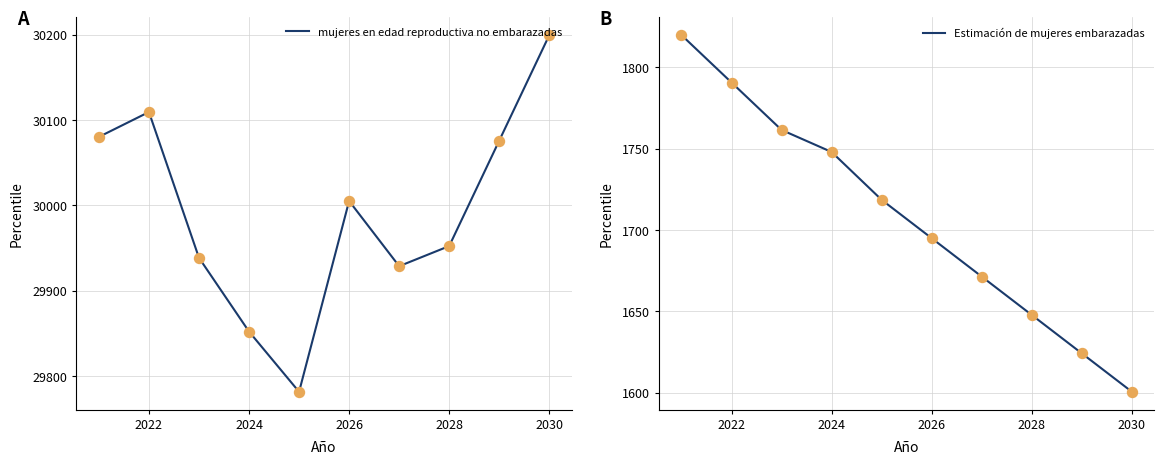

What is the average value of the Estimación de mujeres embarazadas series?

1707.8